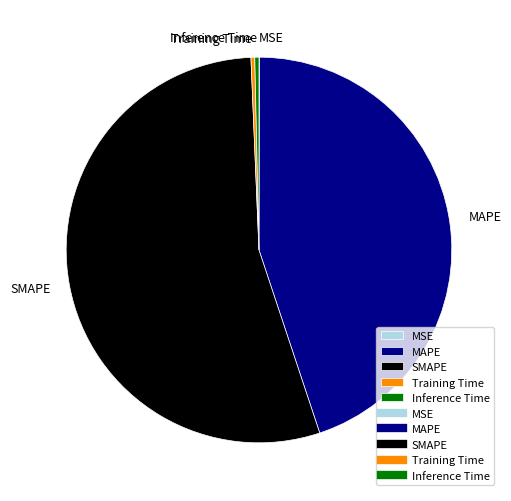

Which has a higher value, MAPE or Inference Time?

MAPE